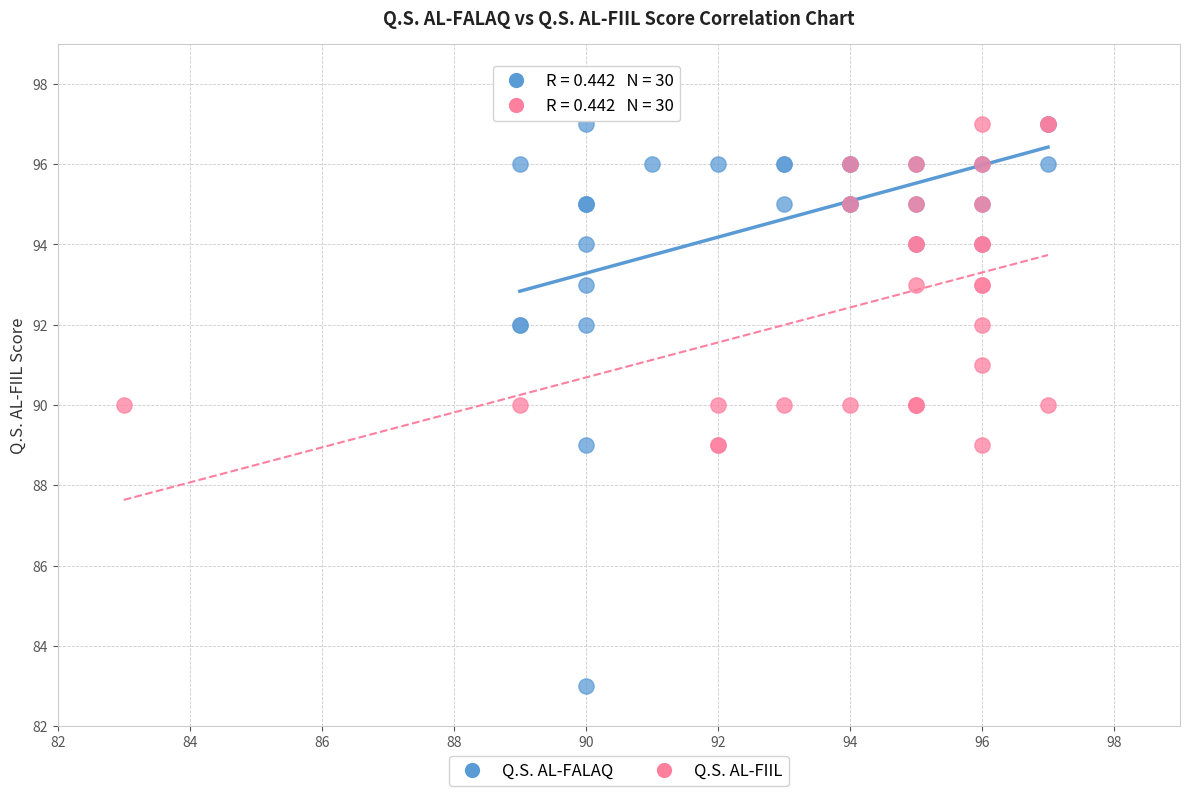

Which series has the widest spread of Y values?

Q.S. AL-FALAQ